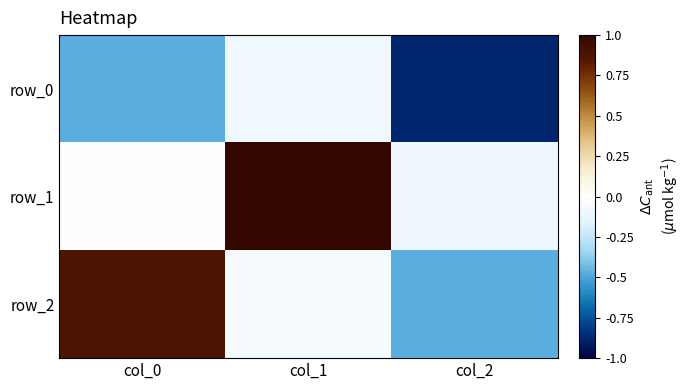

What is the spread (max minus min) of values at col_0?

1.4